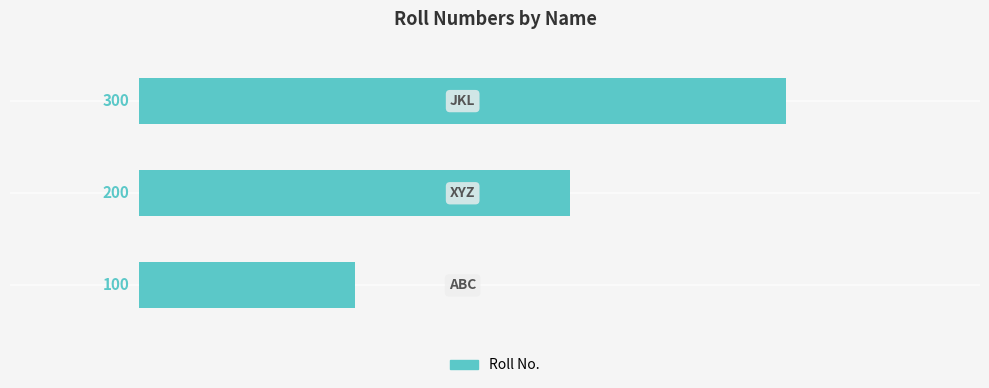

What is the average value?

66.7